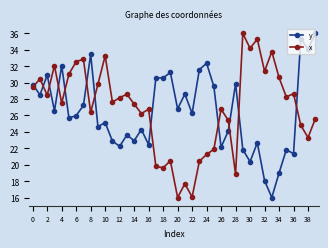

Which series ends up on top after the final intersection of x and y?

y